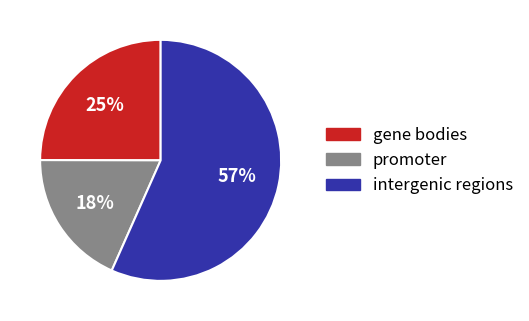

Rank the categories by value from highest to lowest.

intergenic regions, gene bodies, promoter